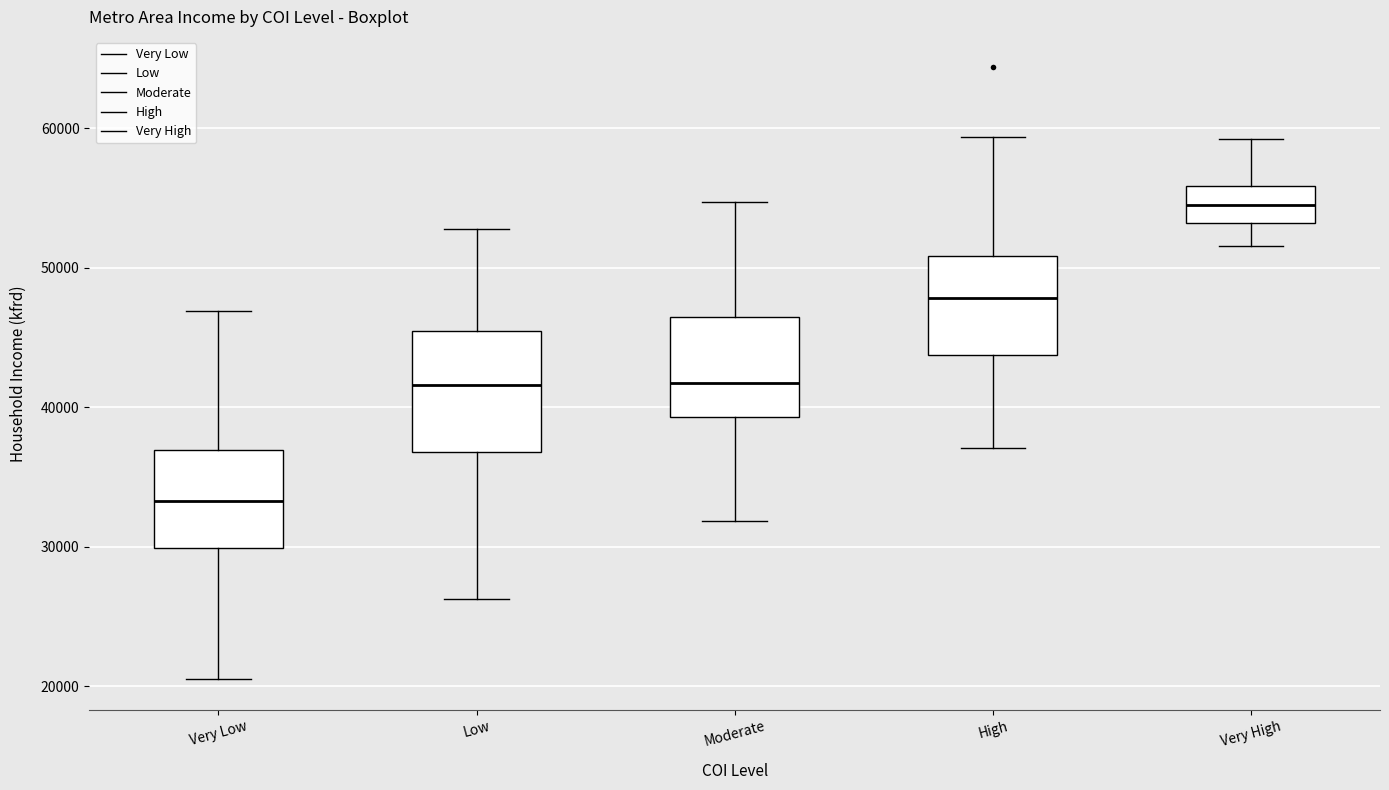

Which box is the tallest, from its lower edge to its upper edge?

Low